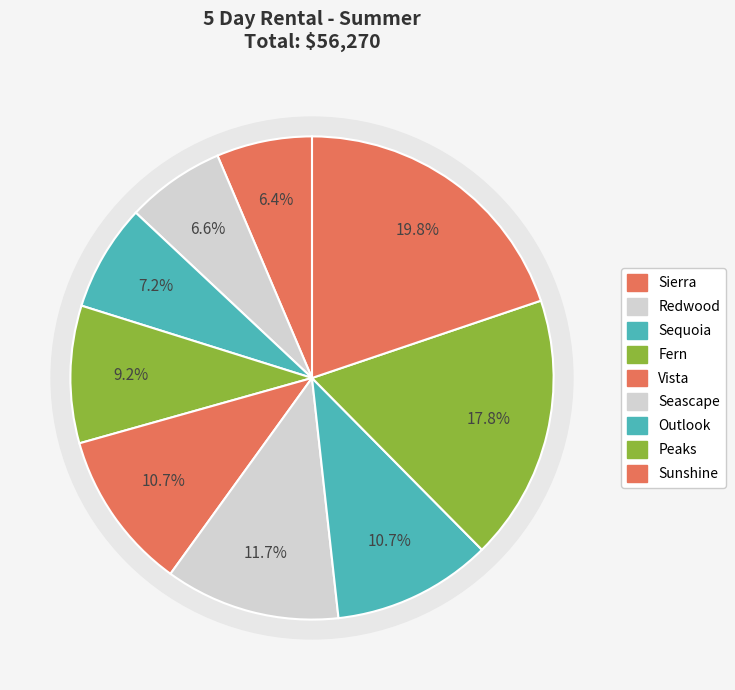

Combined, do Fern and Vista account for over 50%?

No